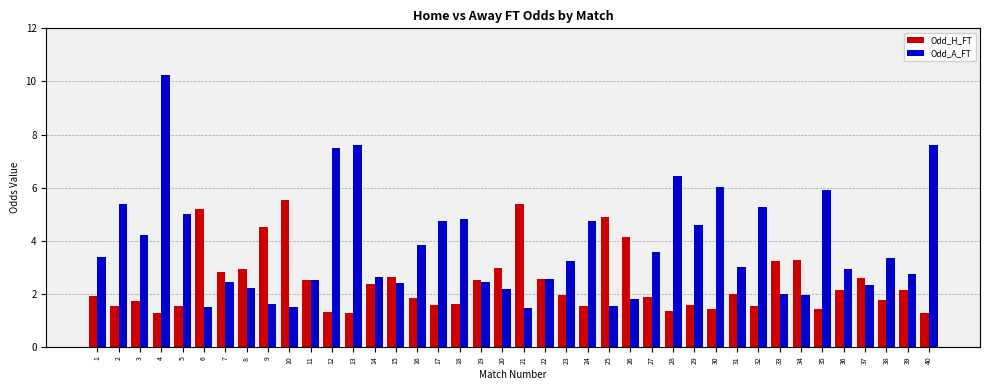

Between 18 and 20, which series saw the biggest shift?

Odd_A_FT